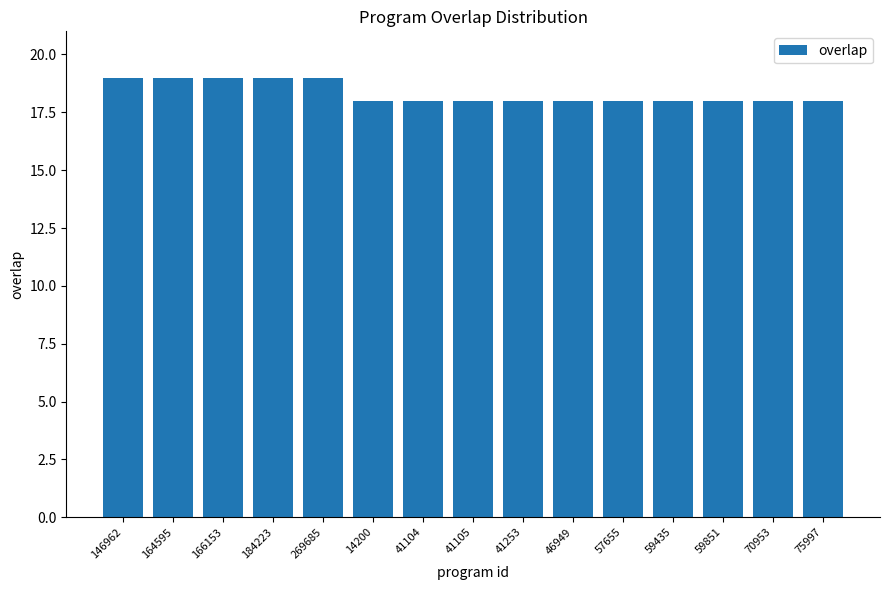

Reading left to right, transcribe all the data shown in this chart.

146962=19	164595=19	166153=19	184223=19	269685=19	14200=18	41104=18	41105=18	41253=18	46949=18	57655=18	59435=18	59851=18	70953=18	75997=18